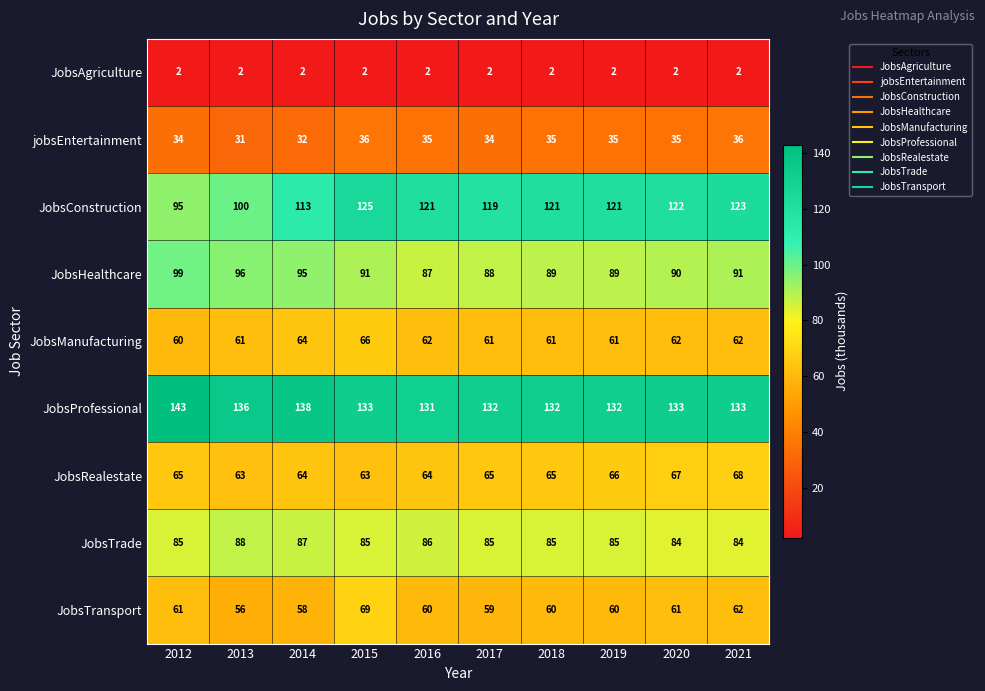

Where is JobsTrade nearest to the value 86?

2016